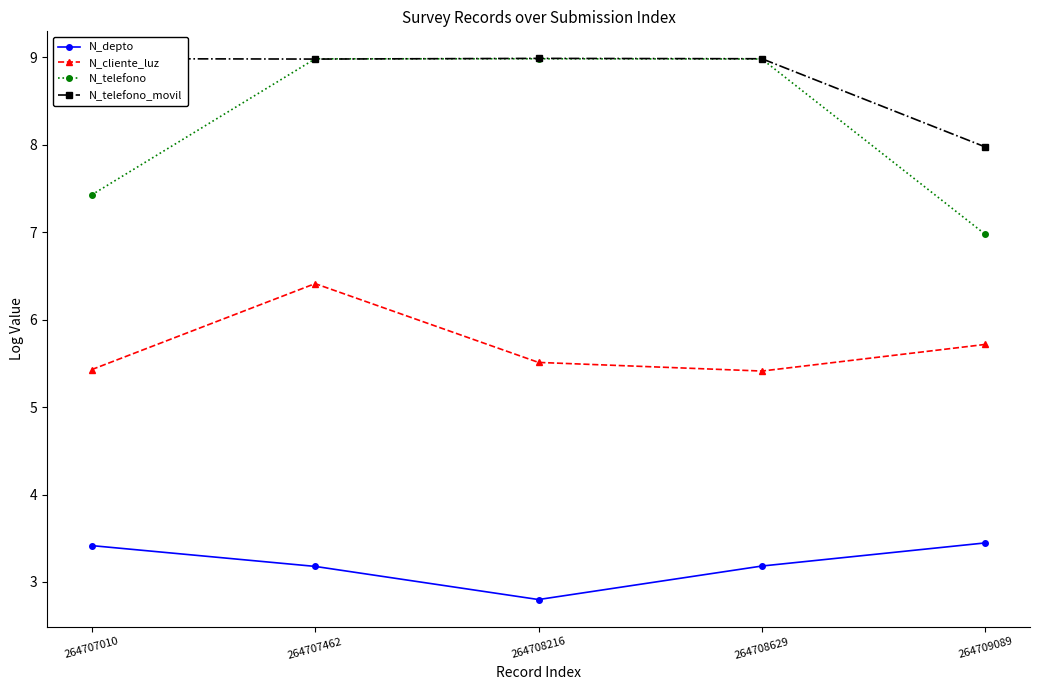

At which category is the sum across all series the highest?

264707462